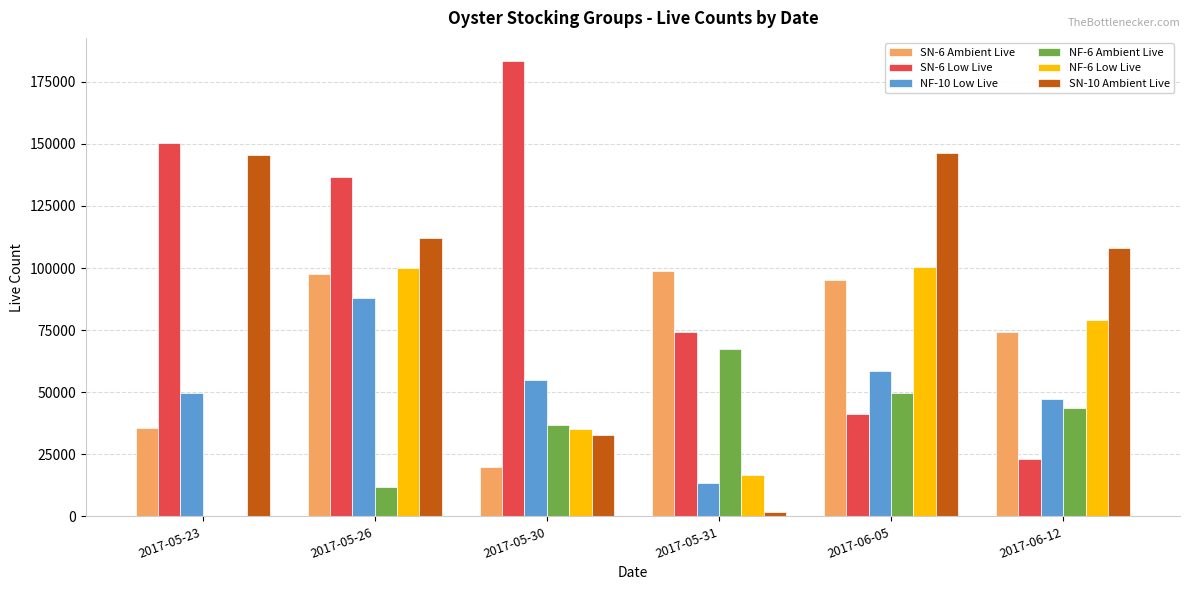

Where is SN-10 Ambient Live nearest to the value 73883?

2017-06-12